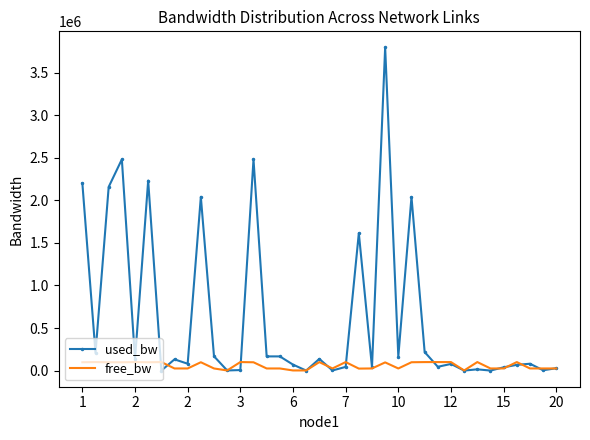

What is the maximum value for used_bw?

3795102.9